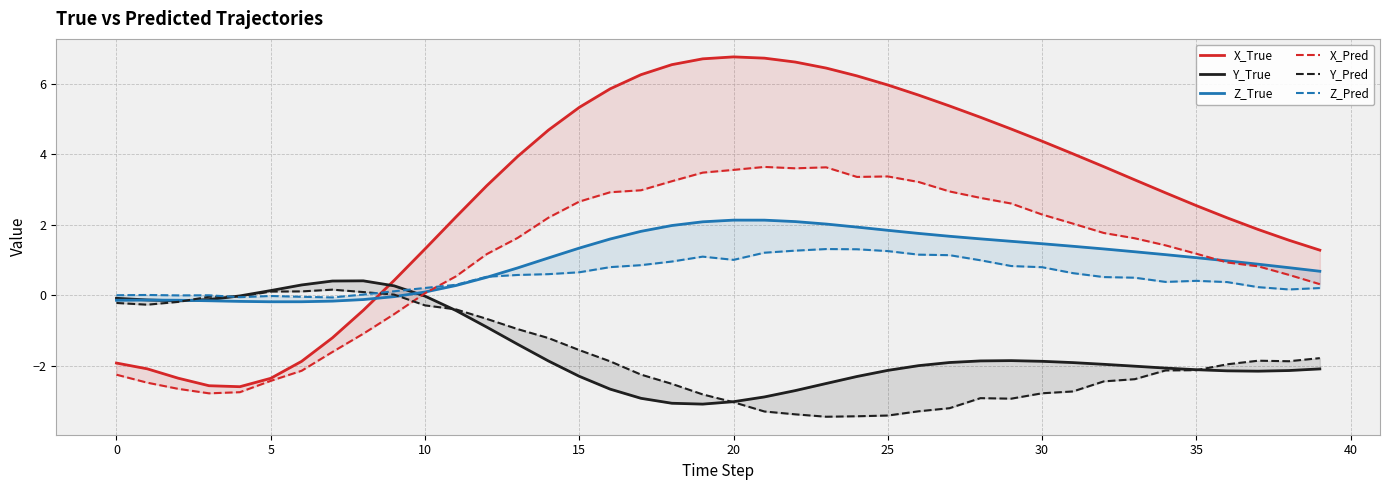

Which series changed the most between 19 and 39?

X_True